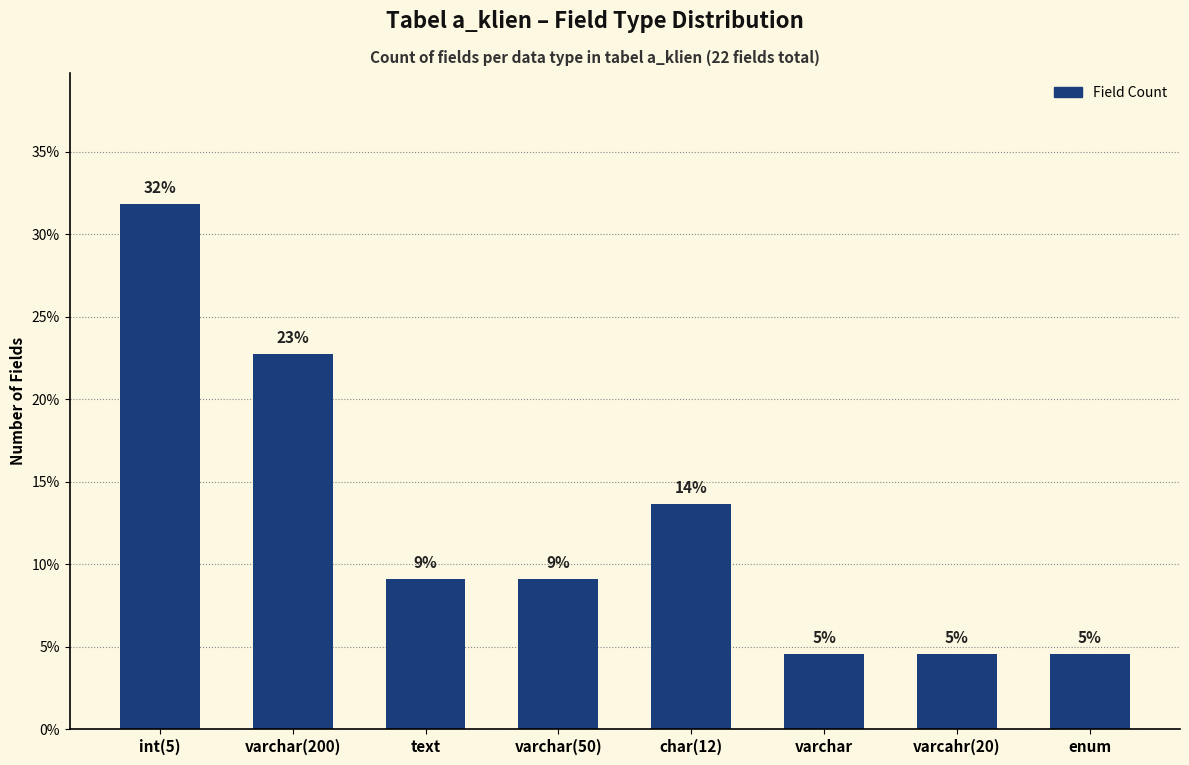

How many data points are less than 9?

3